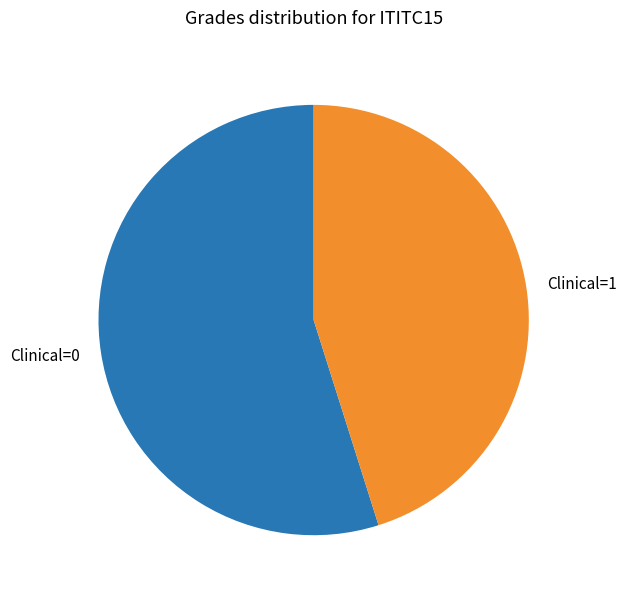

Rank the categories by value from lowest to highest.

Clinical=1, Clinical=0